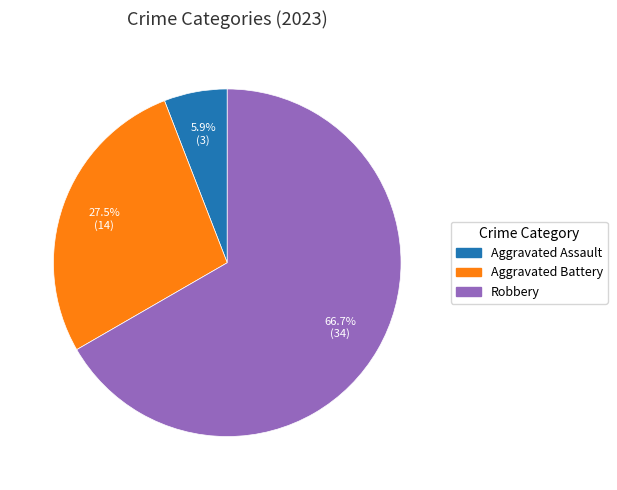

Is there any slice that represents more than half of the pie?

Yes